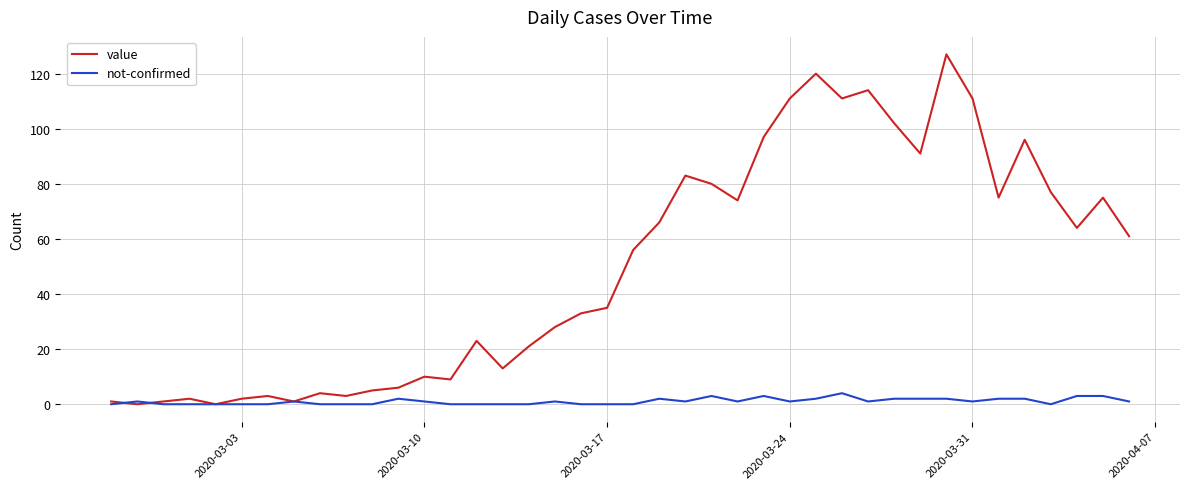

Which series has the largest total across all categories?

value